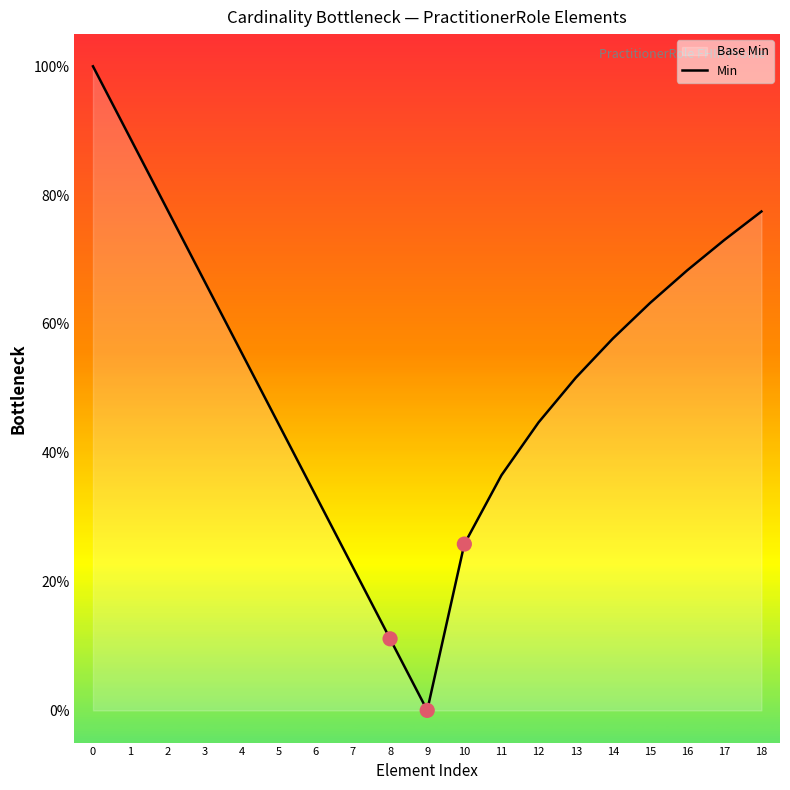

What is the change in value from 10 to 14?

+0.3